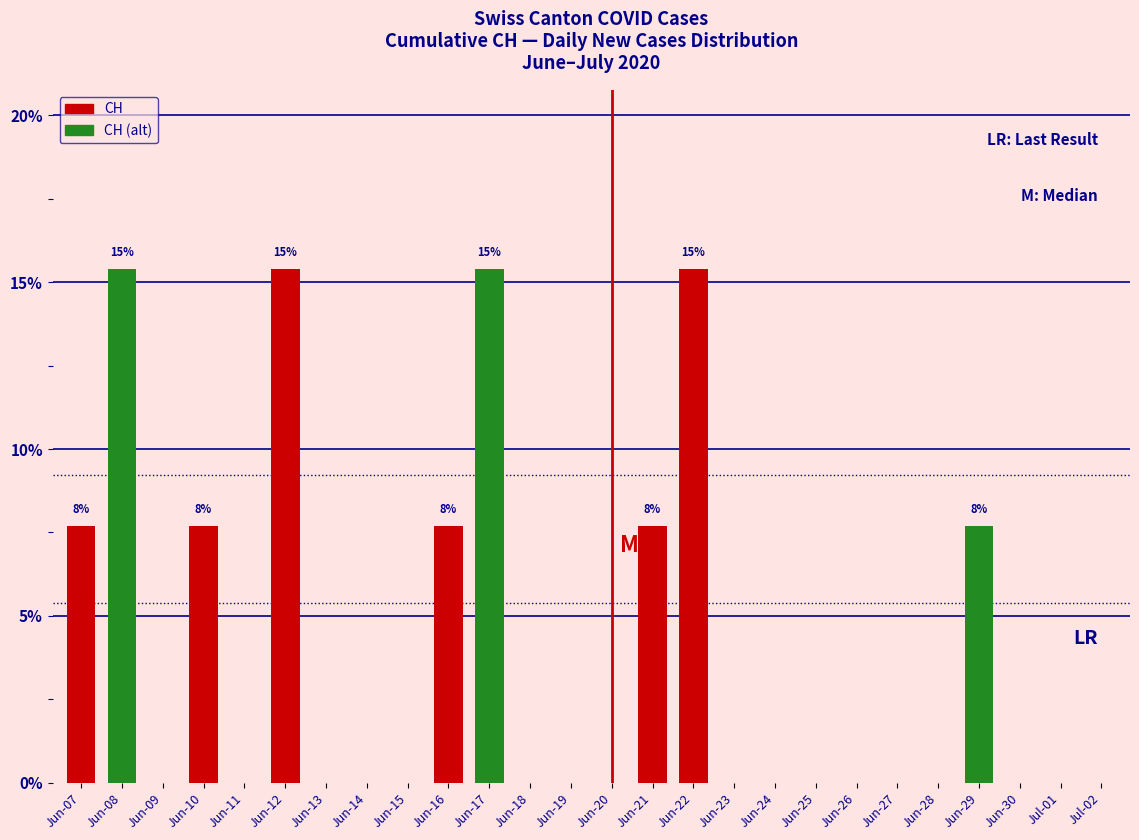

What is the sum of the values at Jun-19 and Jun-22?

15.4